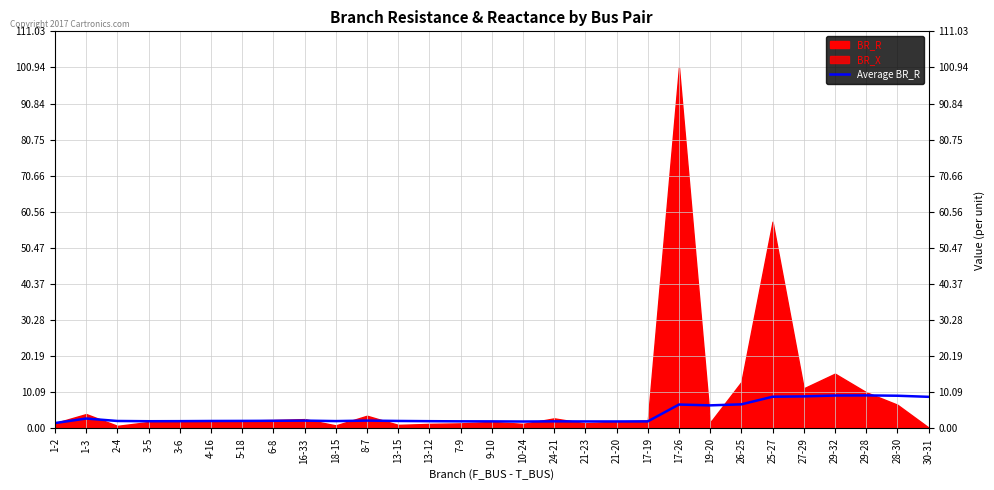

What value does the data have at 27-29?

9.0